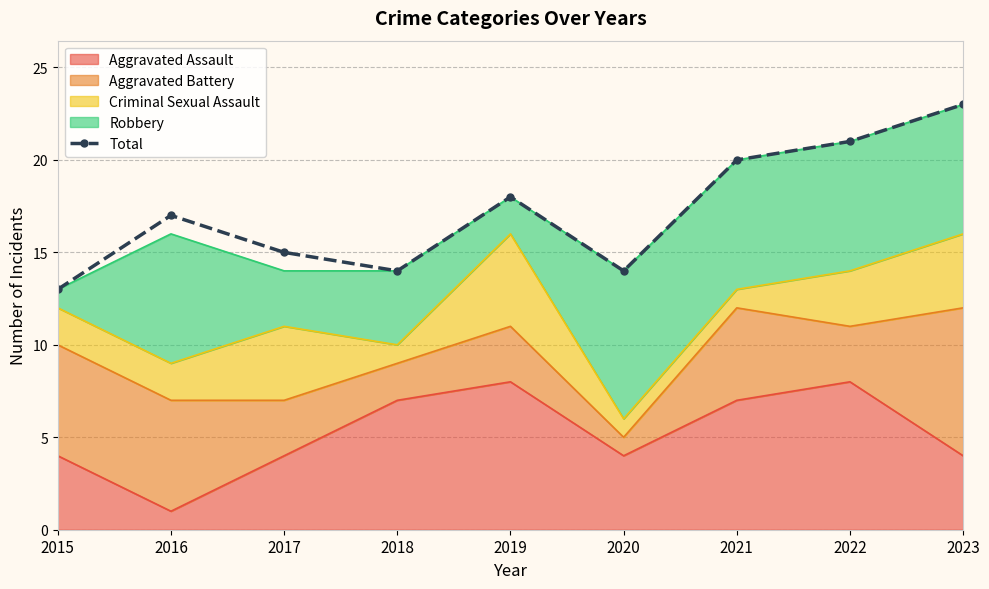

What is the minimum value shown in the chart?

13